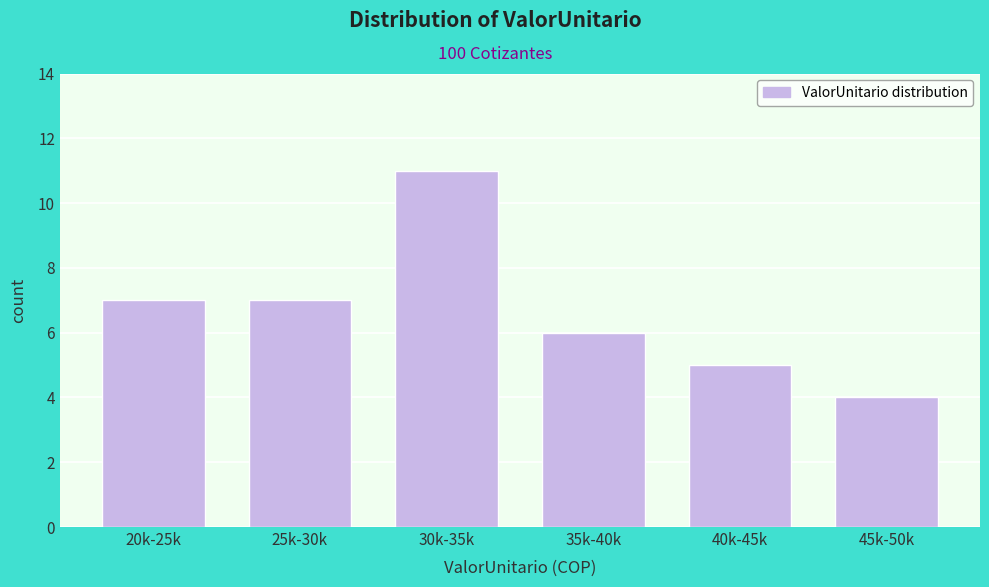

Reading left to right, extract all data points from this chart.

7	7	11	6	5	4